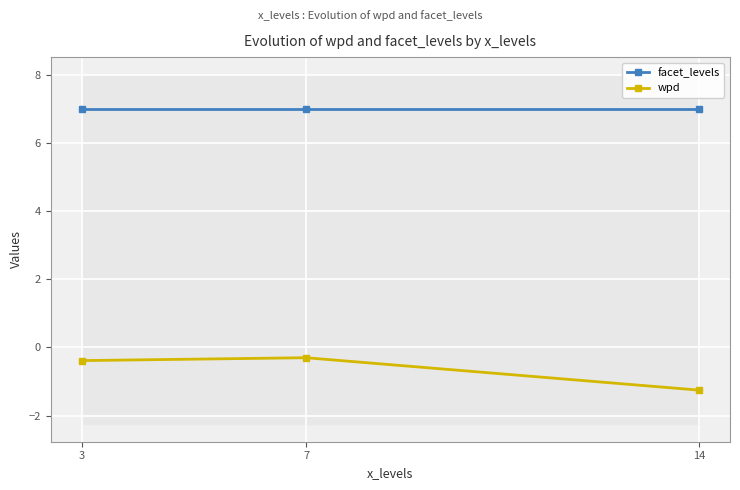

How many series are shown in this chart?

2